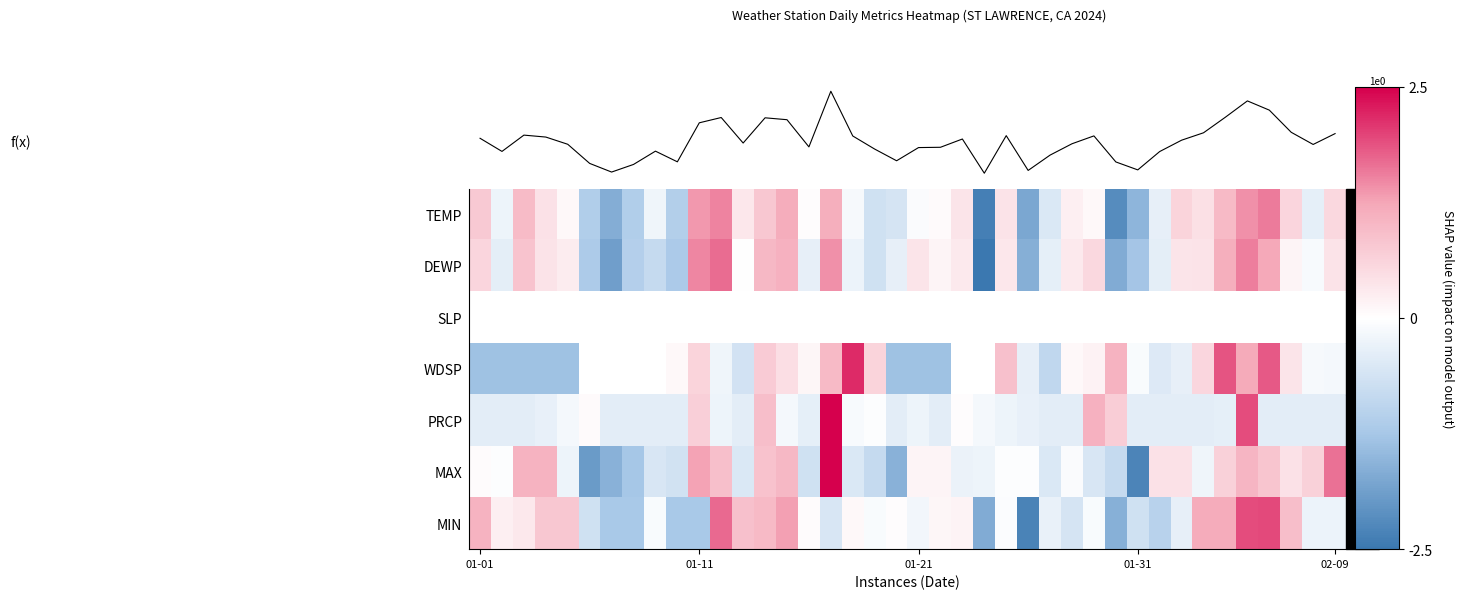

At how many categories does at least one series exceed -2?

40